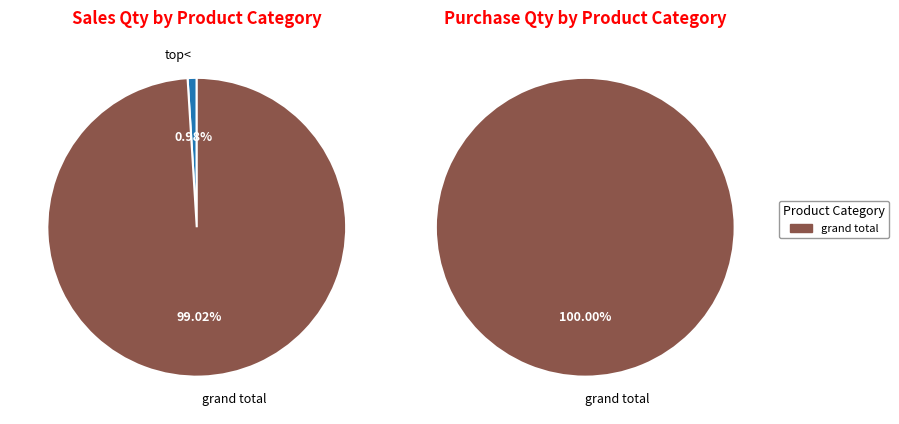

Between 3 and 4, which series saw the biggest shift?

salesqty_values